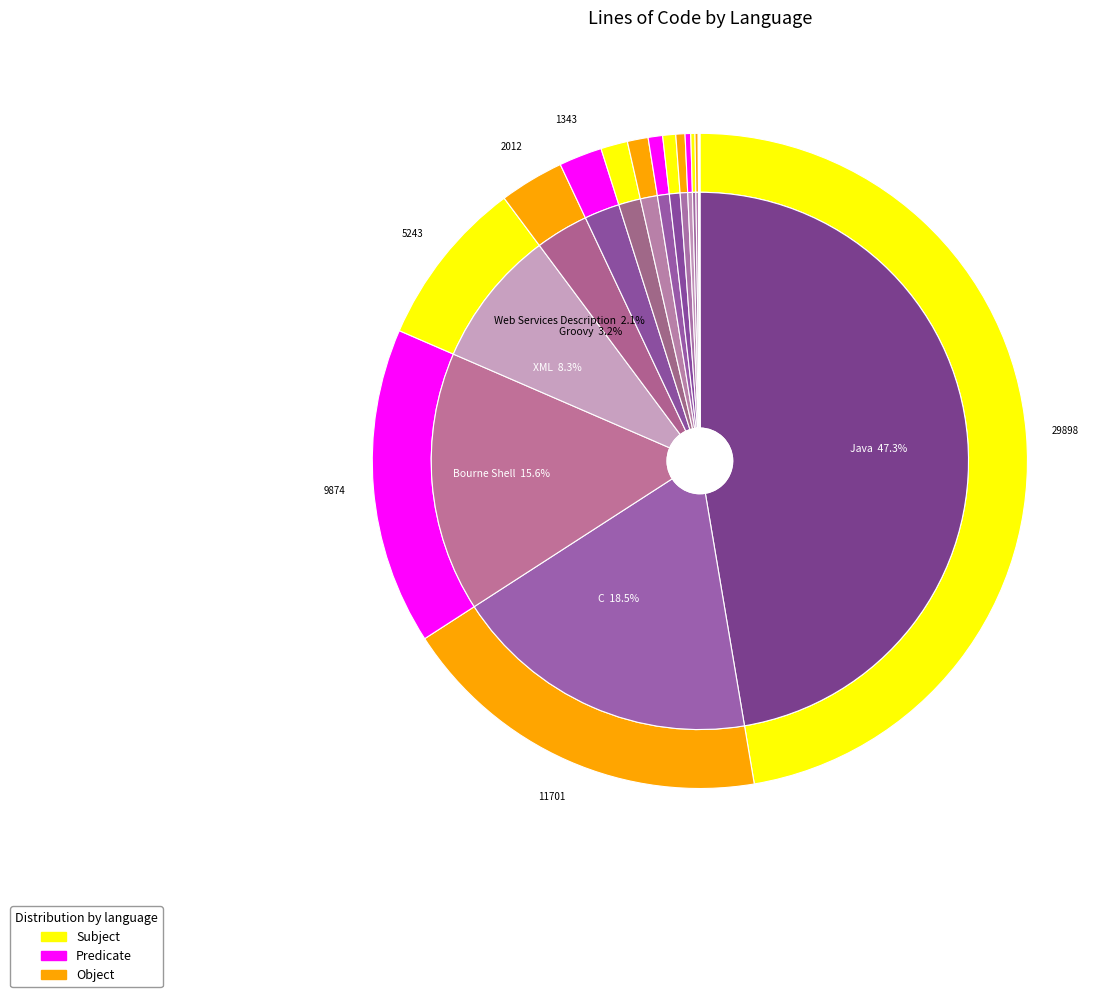

True or false: XML accounts for 8% of the total.

True